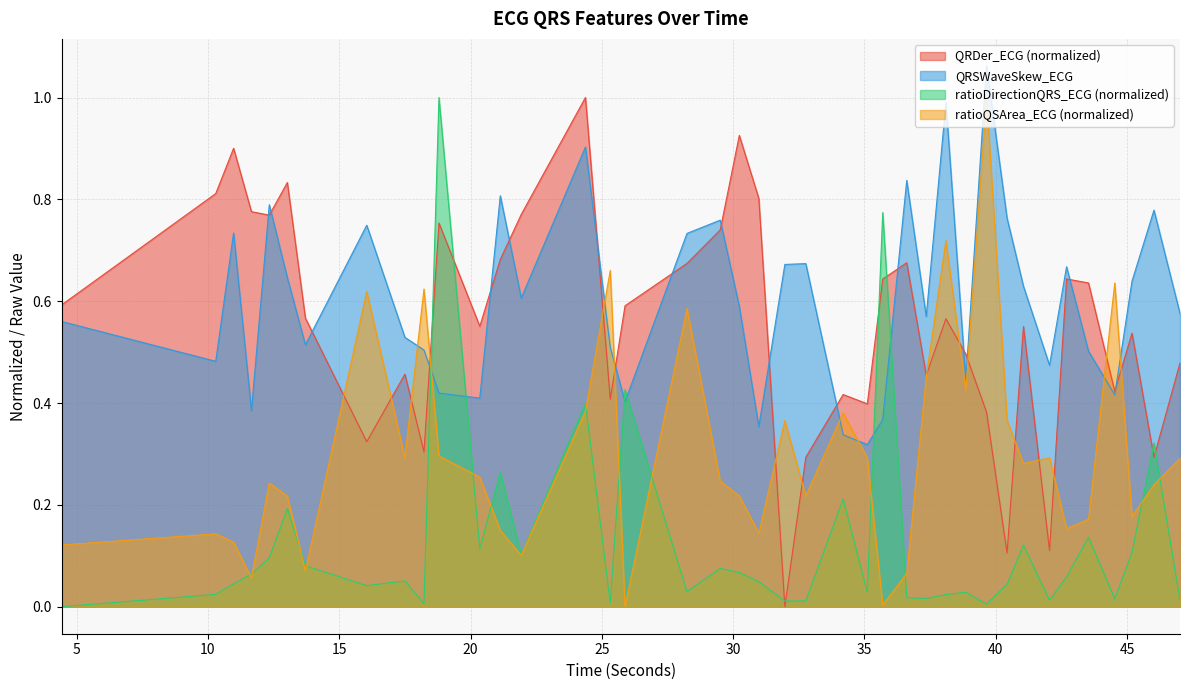

True or false: ratioDirectionQRS_ECG has more than 1 points higher than both neighbors.

True